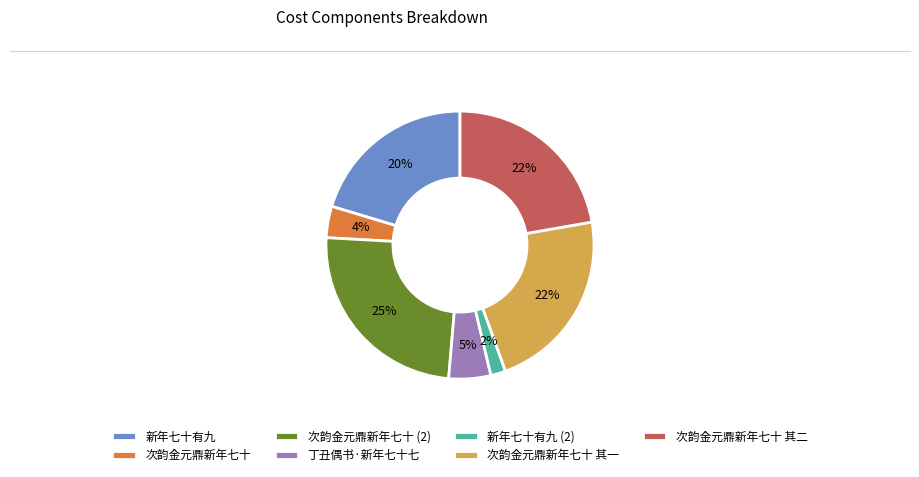

To the nearest percent, what is the average slice percentage?

14%